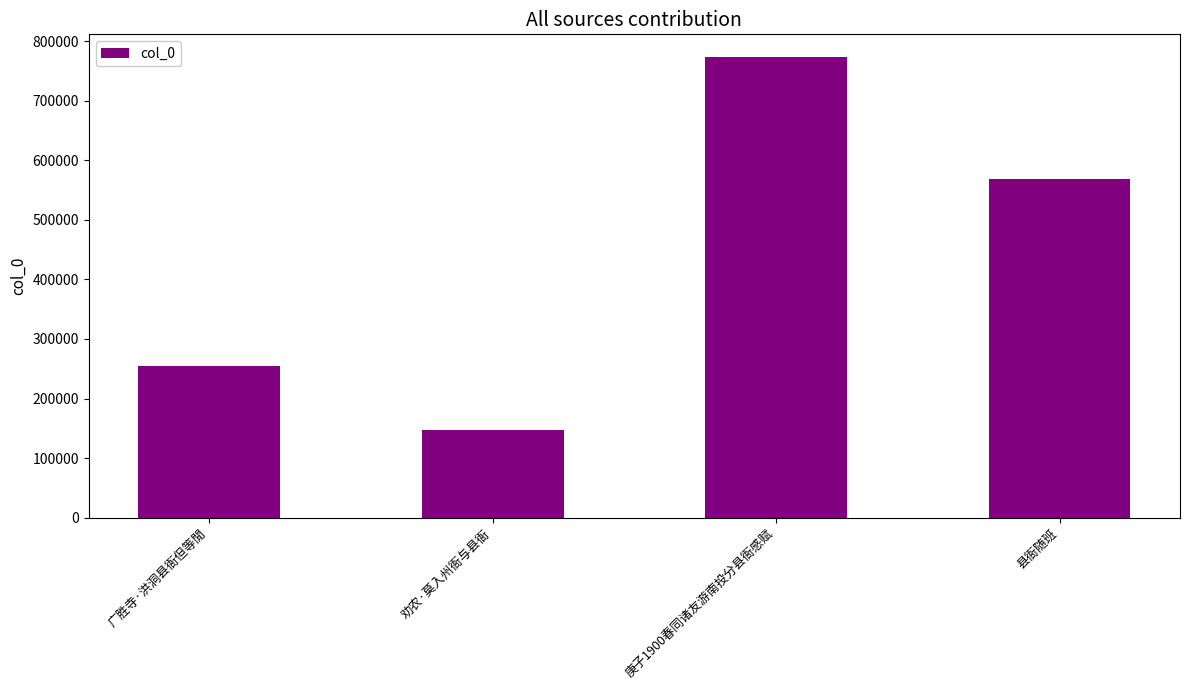

How many bars are there in total?

4